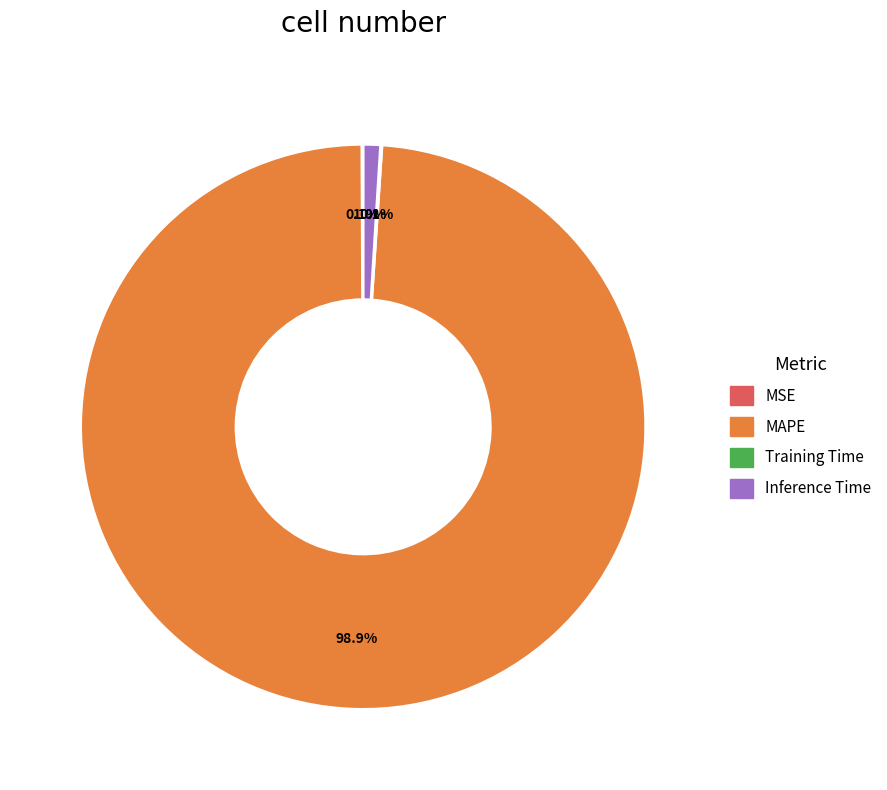

Is there any slice that represents more than half of the pie?

Yes